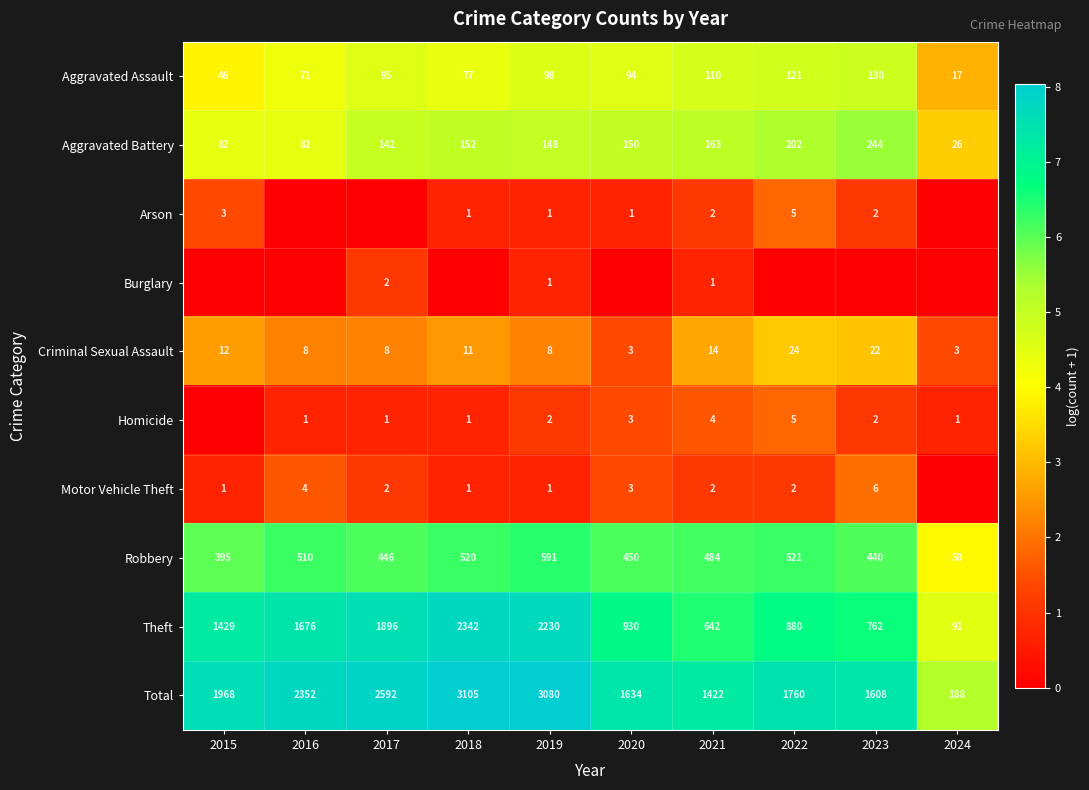

List the labels in order of Total value, largest first.

2018, 2019, 2017, 2016, 2015, 2022, 2020, 2023, 2021, 2024